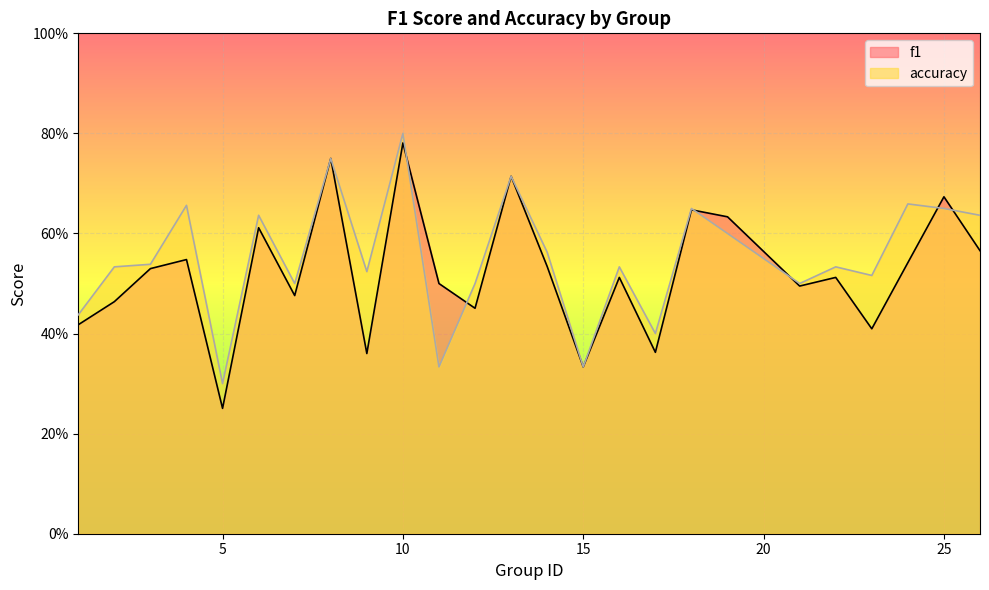

Count the f1 values in the range 0 to 1.

25